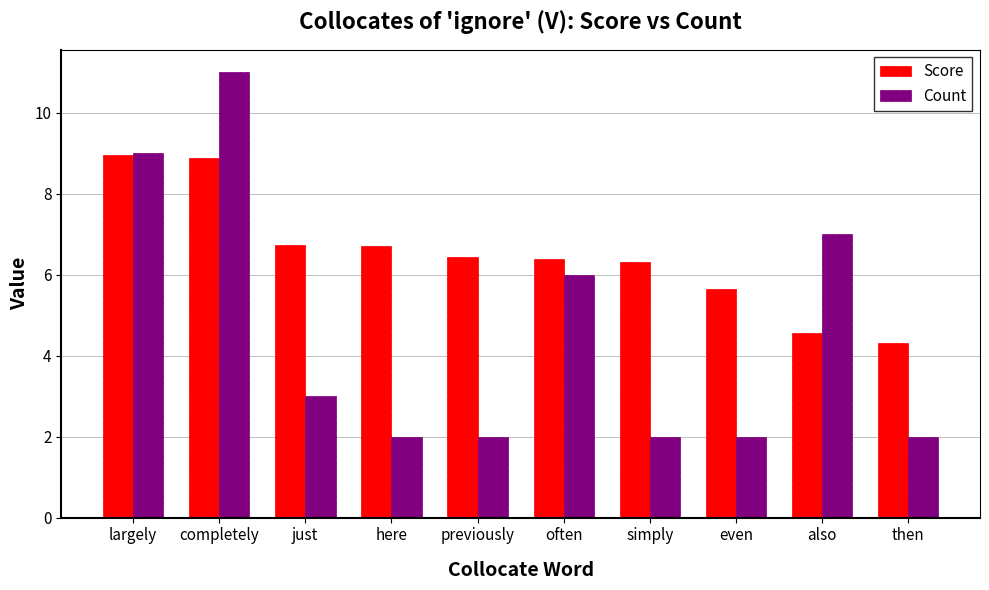

What value does the Count series have at here?

2.0